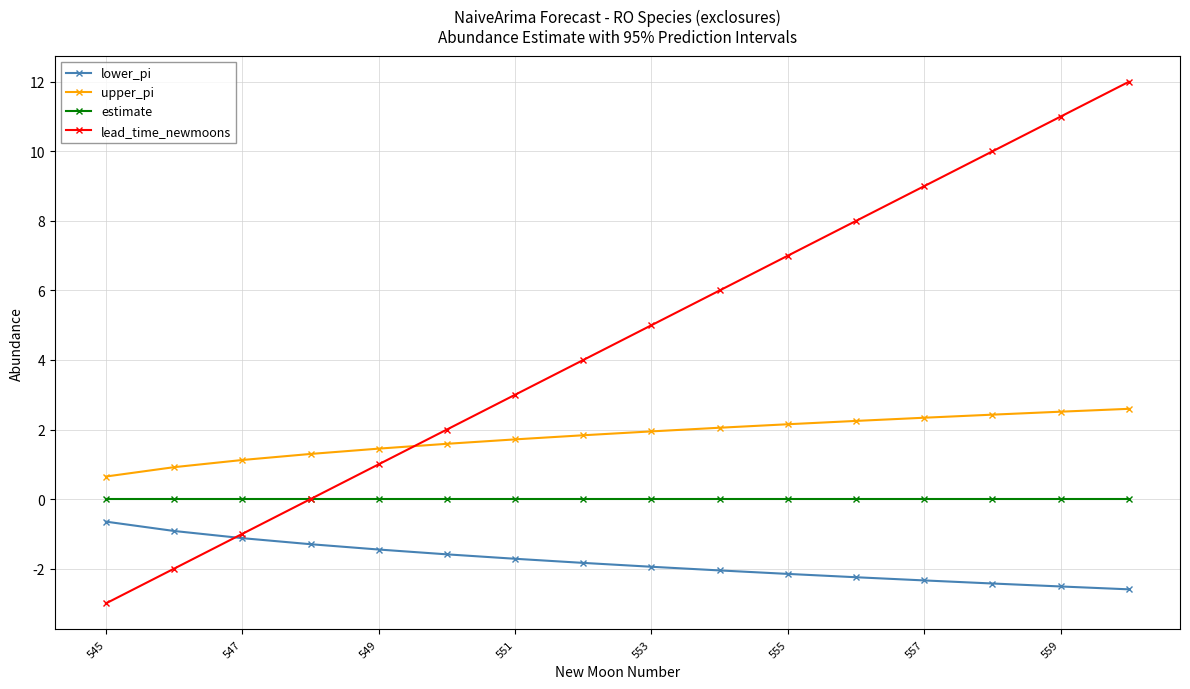

Which series has the largest total across all categories?

lead_time_newmoons